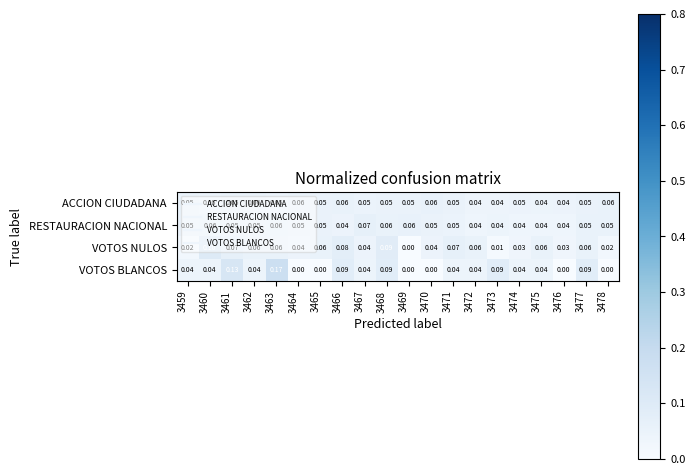

Is the value of VOTOS BLANCOS at 3473 greater than the value of VOTOS NULOS at 3476?

Yes